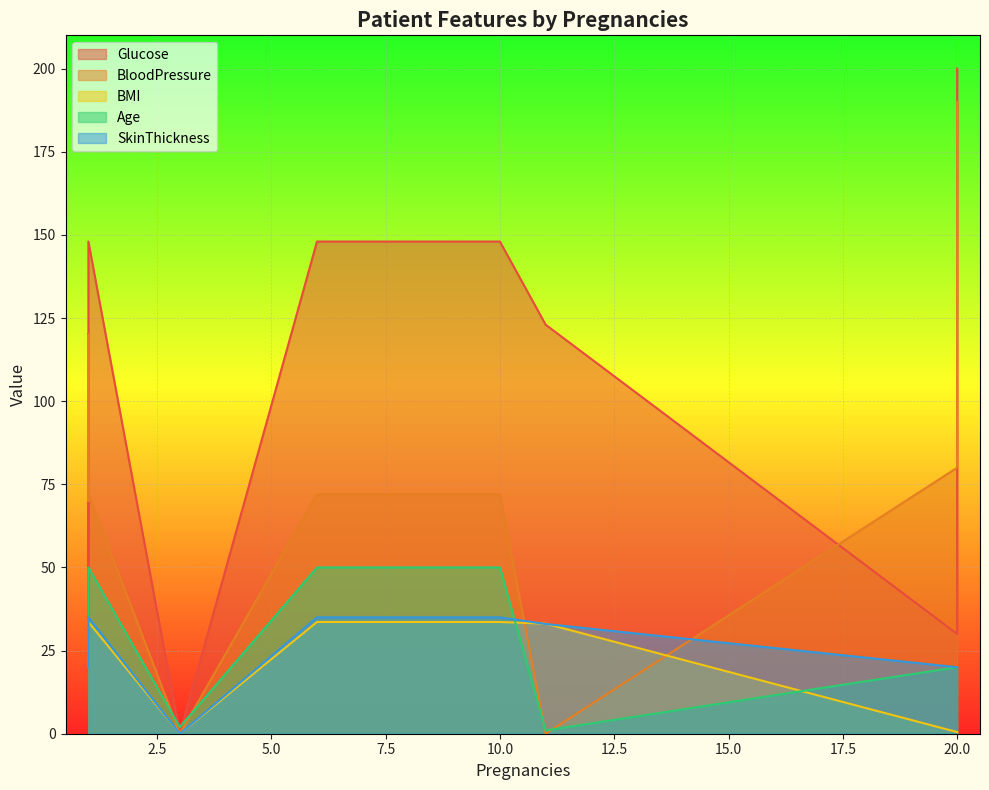

At which label does BloodPressure reach its minimum?

11